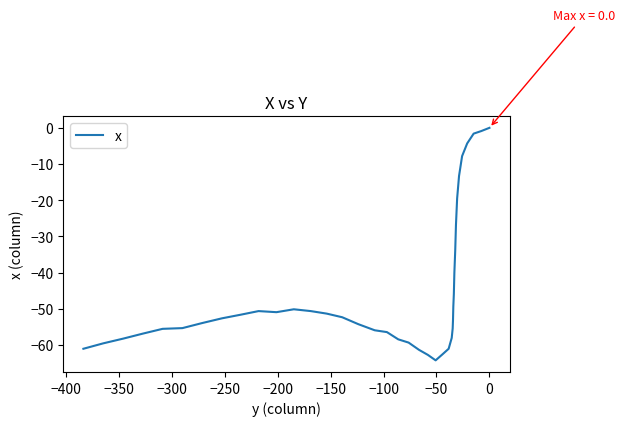

Count the number of values greater than -52.

18